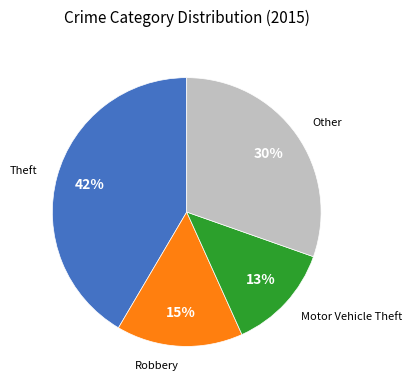

To the nearest percent, what is the difference between the largest and smallest slice percentages?

29%